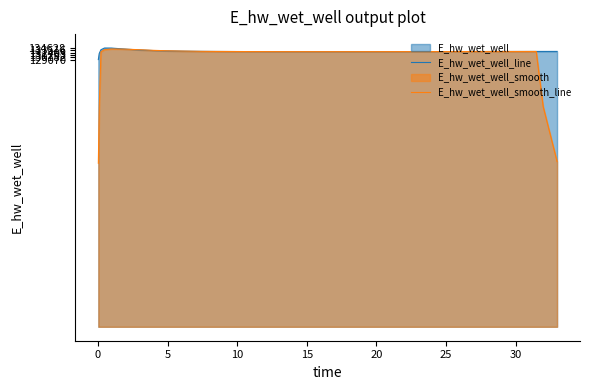

Which series has the largest range (max minus min)?

E_hw_wet_well_smooth_line